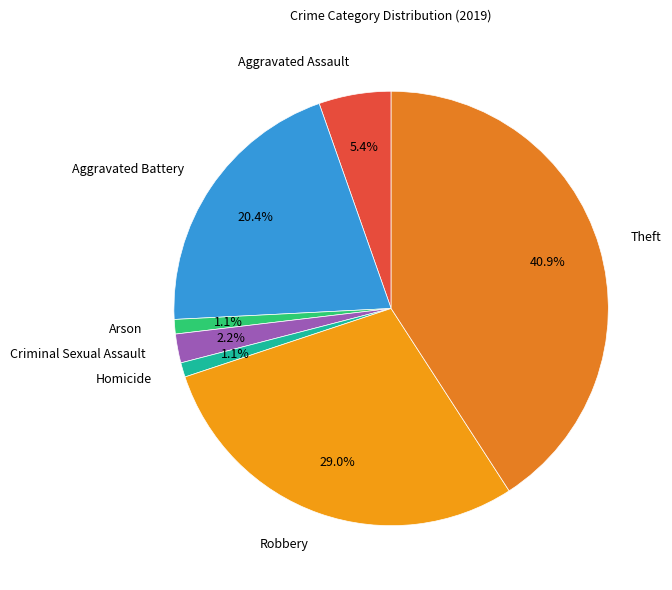

Is there any slice that represents more than half of the pie?

No